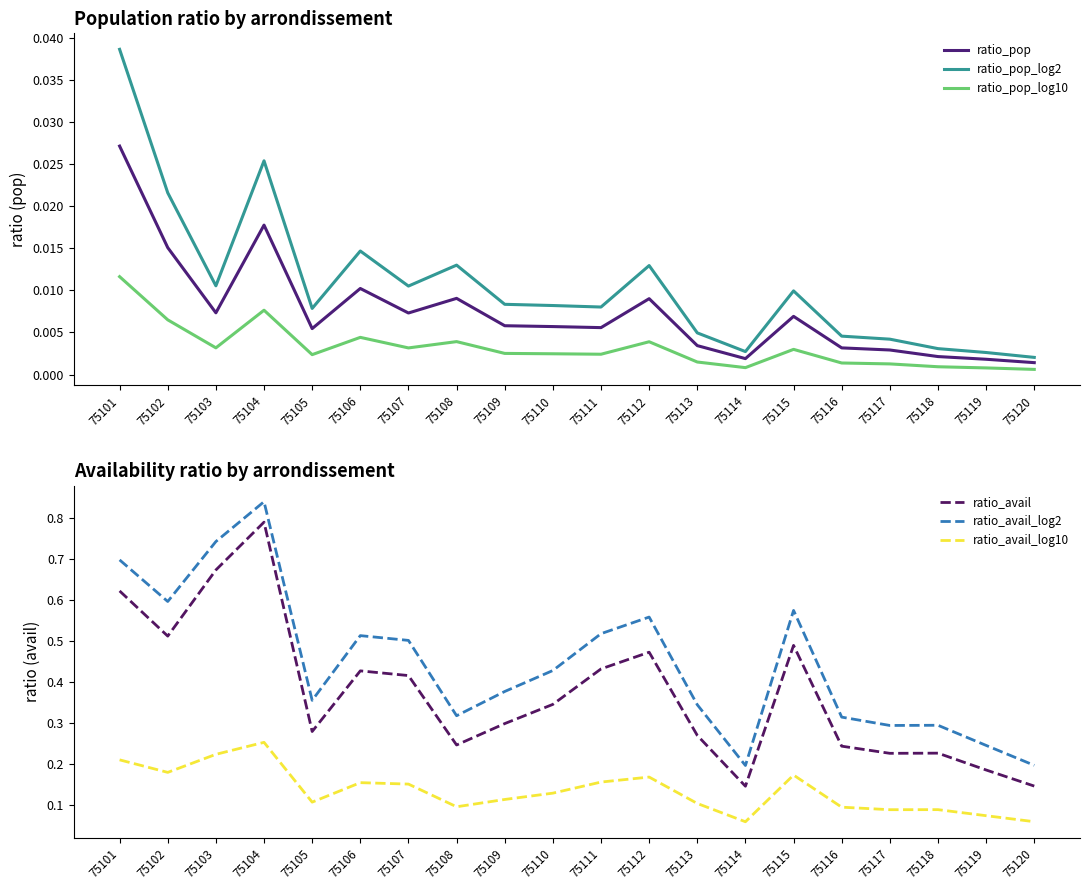

Does the chart display data point markers on the line(s)?

No